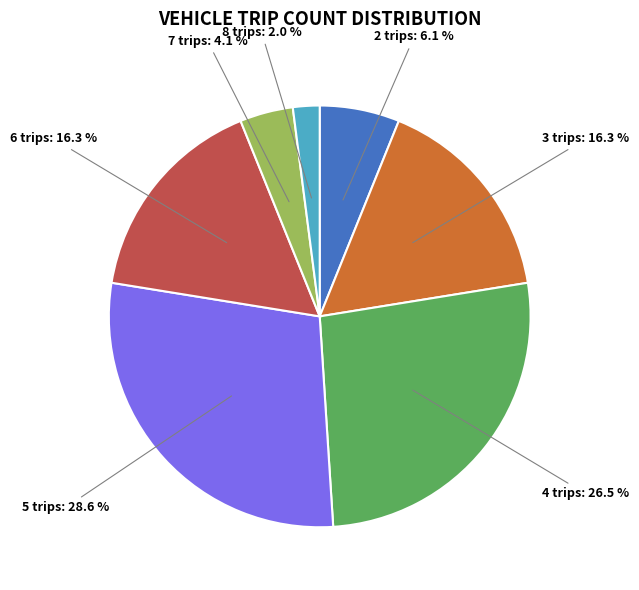

Does any single category account for the majority?

No